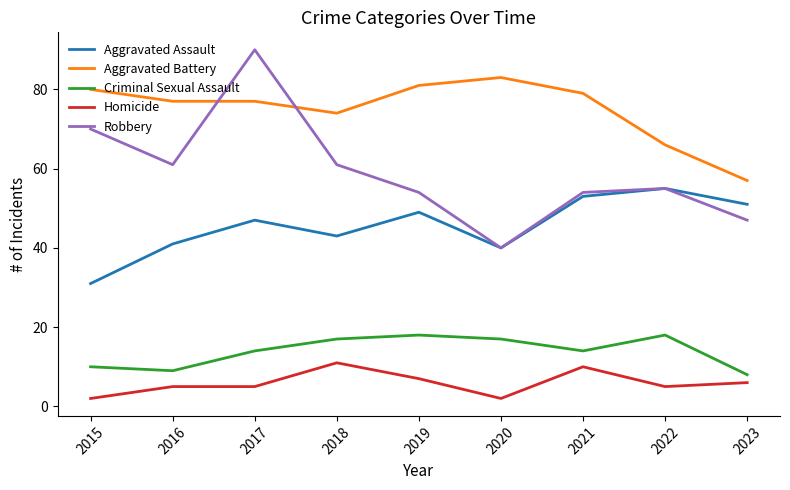

True or false: Criminal Sexual Assault and Robbery intersect in this chart.

False